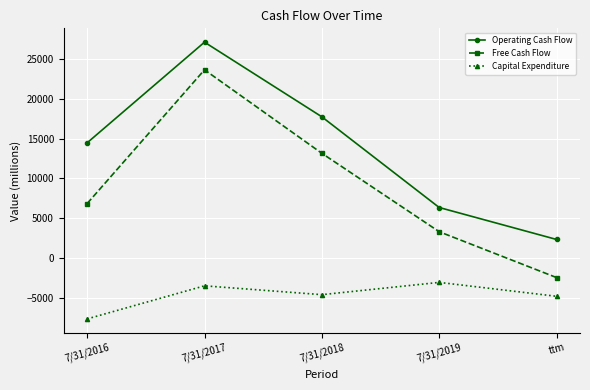

What is the sum of all Operating Cash Flow values?

67973